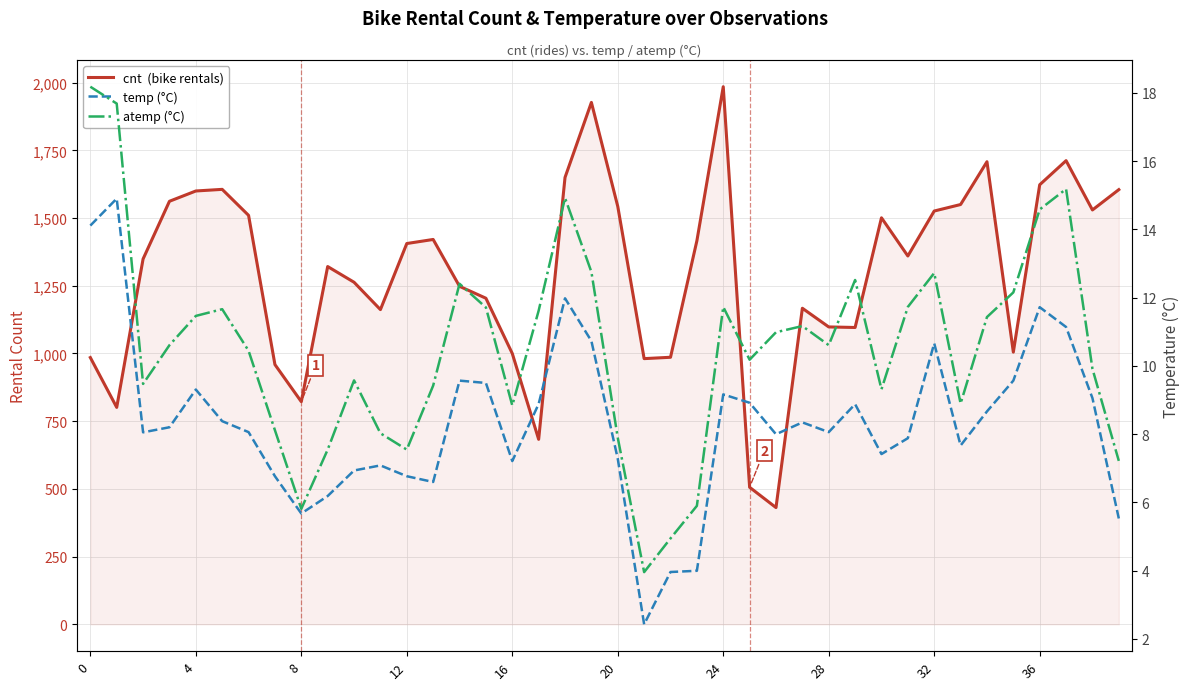

At which category is the sum across all series the highest?

24